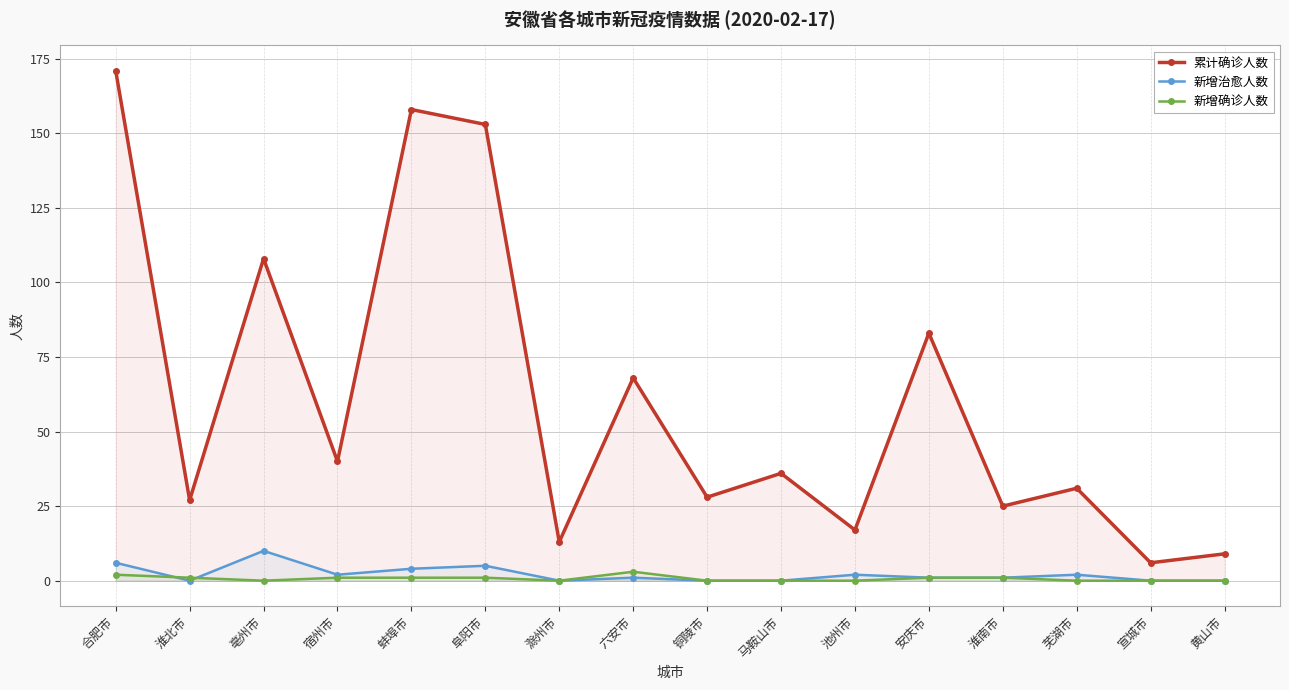

What is the average value of the 累计确诊人数 series?

61